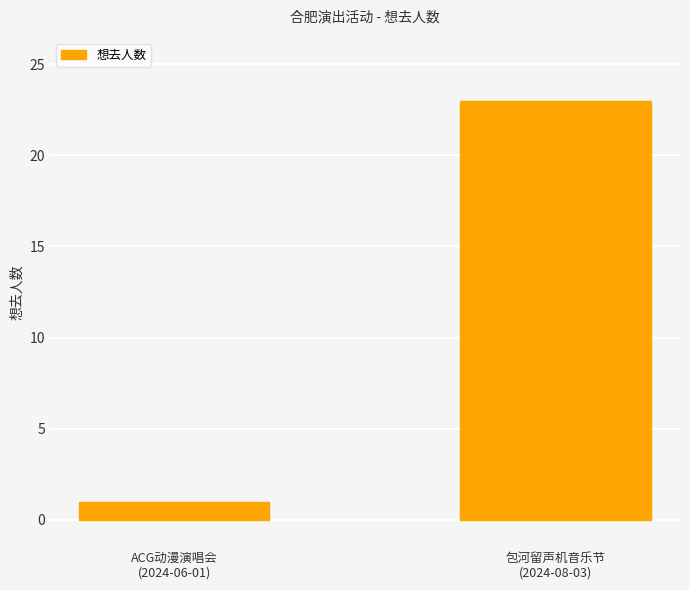

Rank the categories by value from highest to lowest.

包河留声机音乐节
(2024-08-03), ACG动漫演唱会
(2024-06-01)